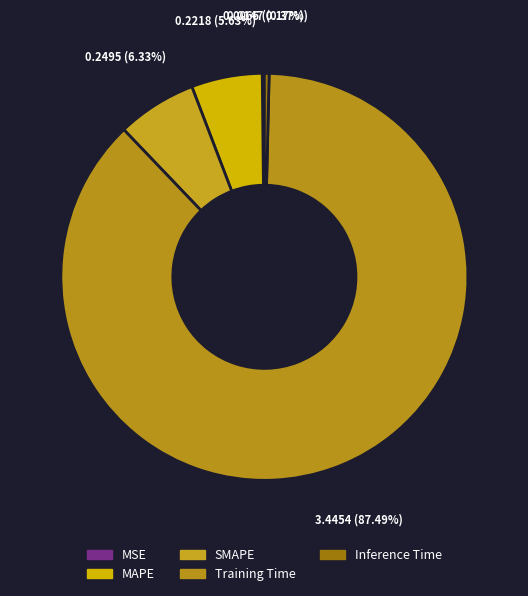

How many segments does this pie chart have?

5